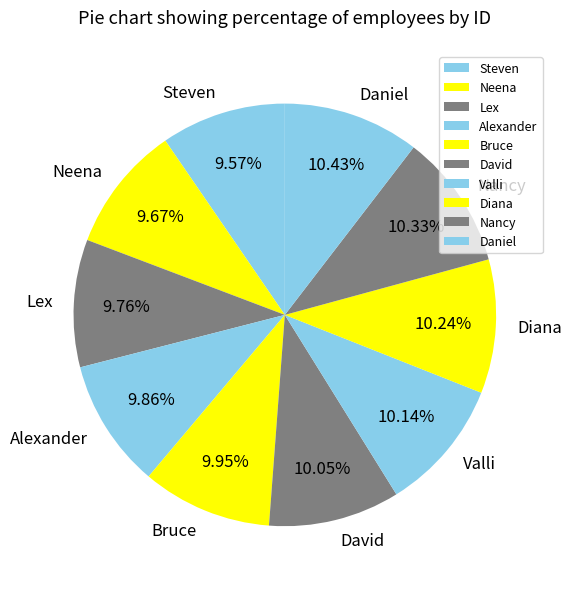

To the nearest percent, what is the average slice percentage?

10%